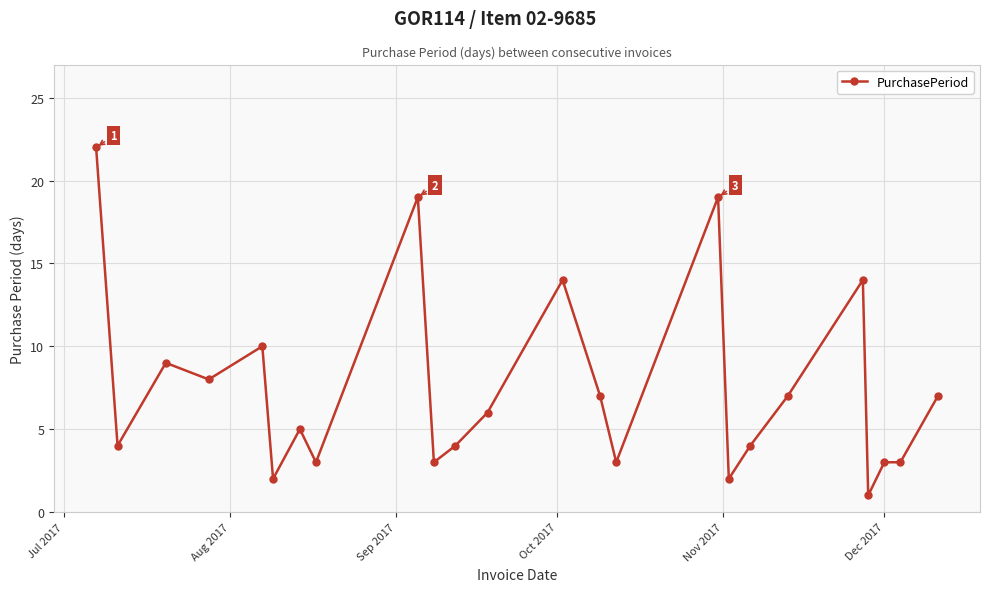

What is the difference between the second highest and minimum values?

18